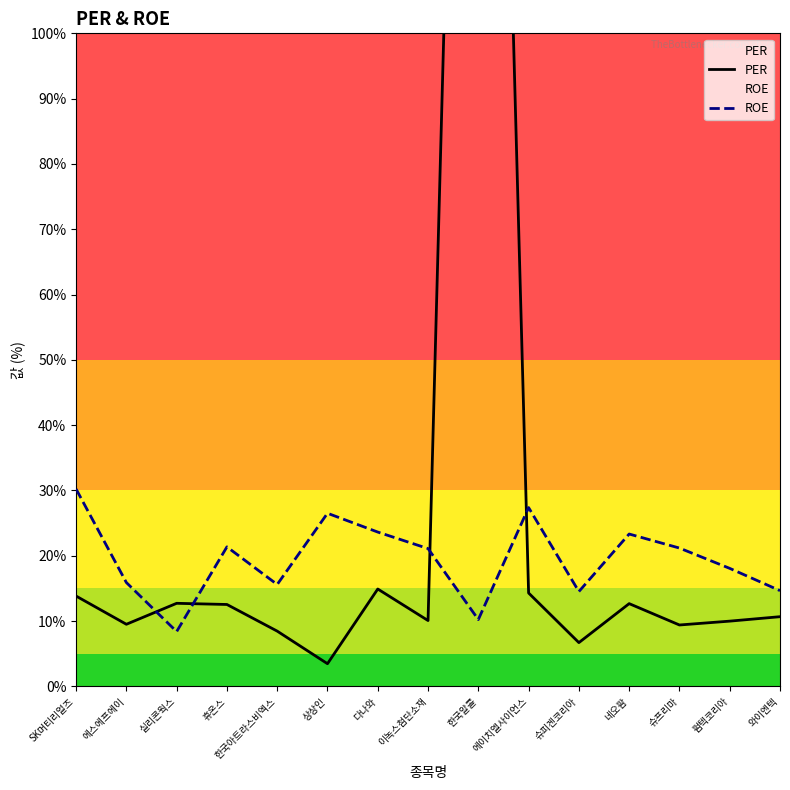

At 슈프리마, list the series in order from smallest to largest.

PER, ROE